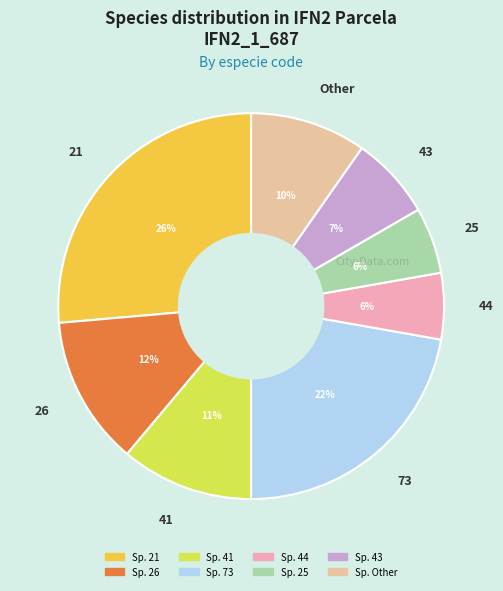

Is it true that 21 is 26% of the pie?

True